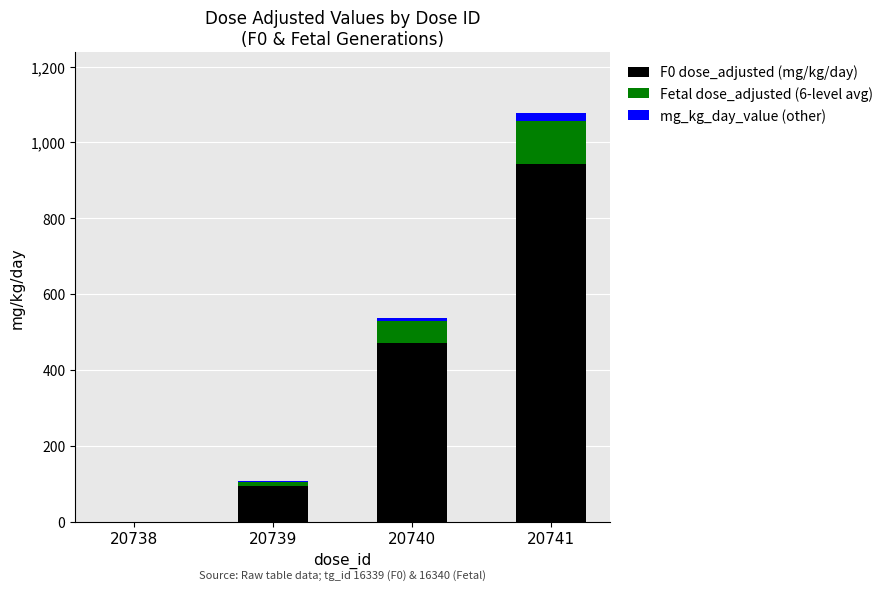

Are the bars grouped side by side (vs. stacked)?

No